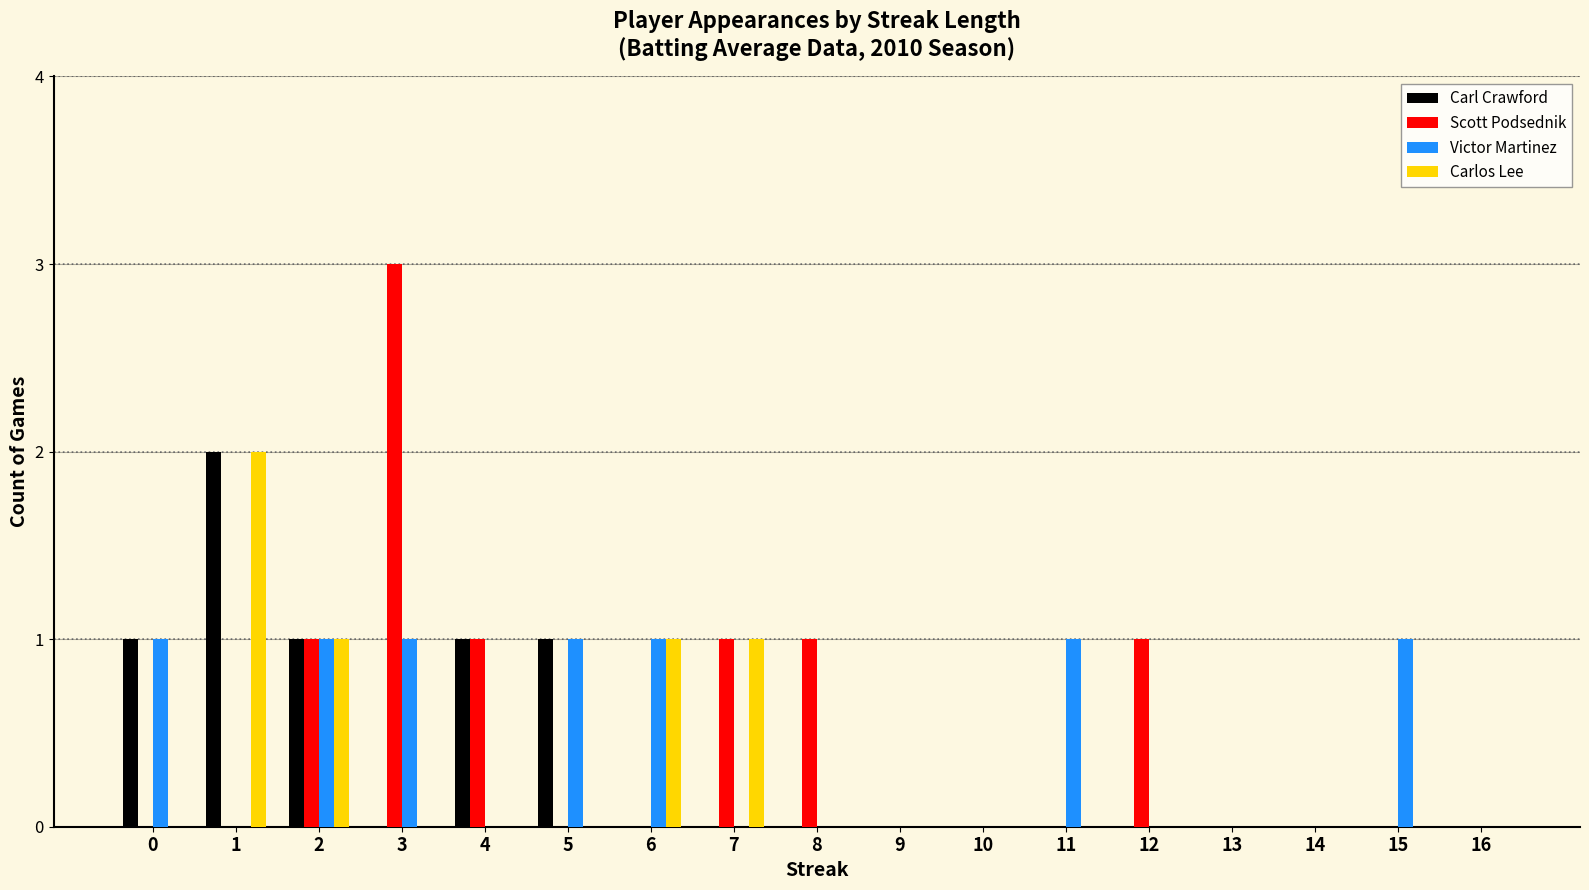

Is the value of Carl Crawford at 3 greater than the value of Scott Podsednik at 8?

No